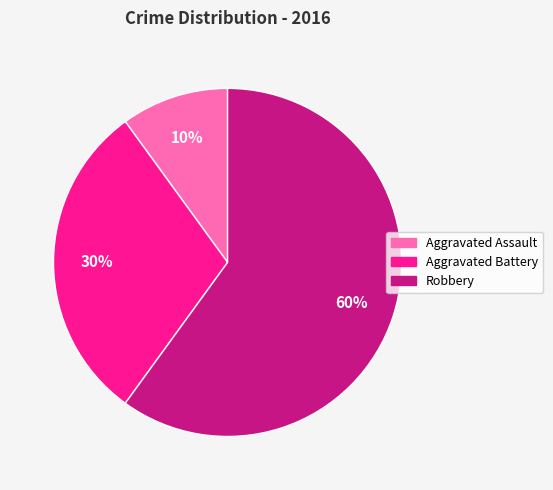

Do Robbery and Aggravated Assault together represent more than half of the pie?

Yes